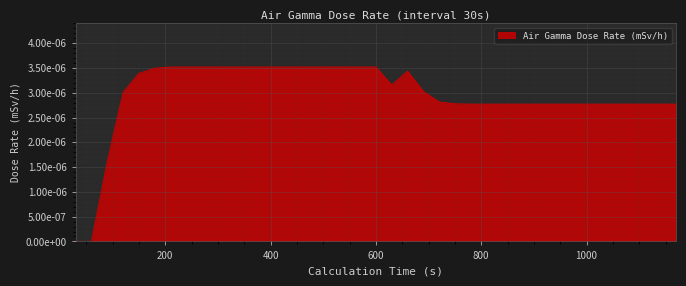

Does the chart have visible grid lines?

Yes